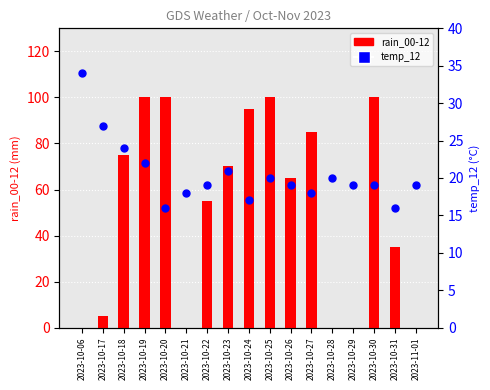

At how many categories does at least one series exceed 85?

5